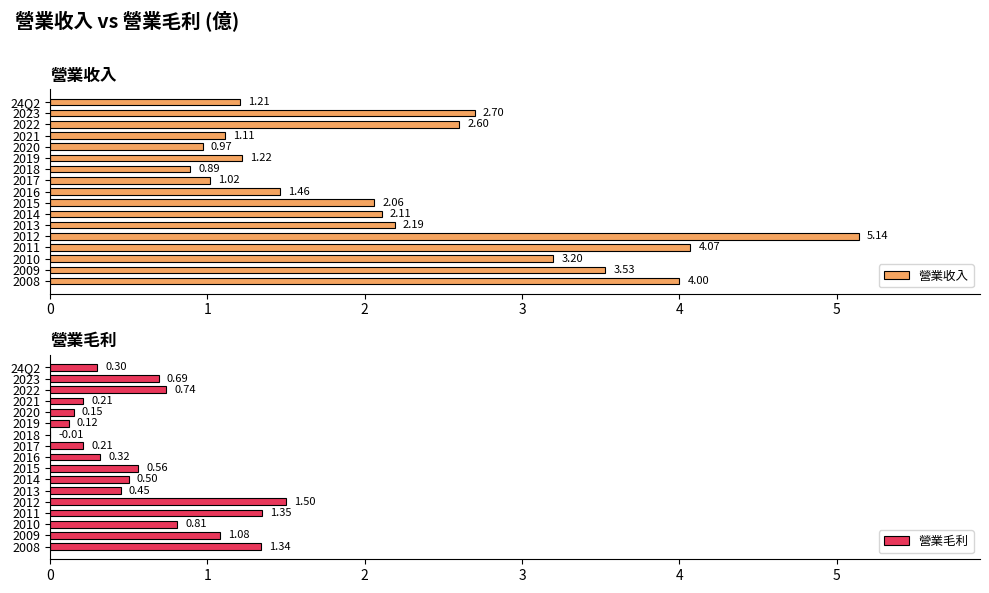

List the labels in order of 營業收入 value, smallest first.

2018, 2020, 2017, 2021, 24Q2, 2019, 2016, 2015, 2014, 2013, 2022, 2023, 2010, 2009, 2008, 2011, 2012